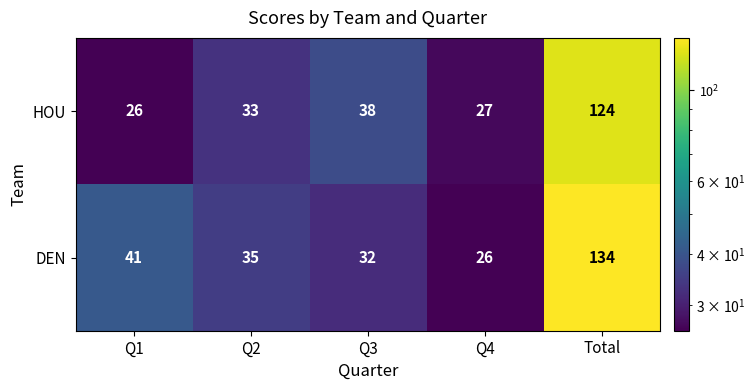

At which category does the chart reach its peak across all series?

Total